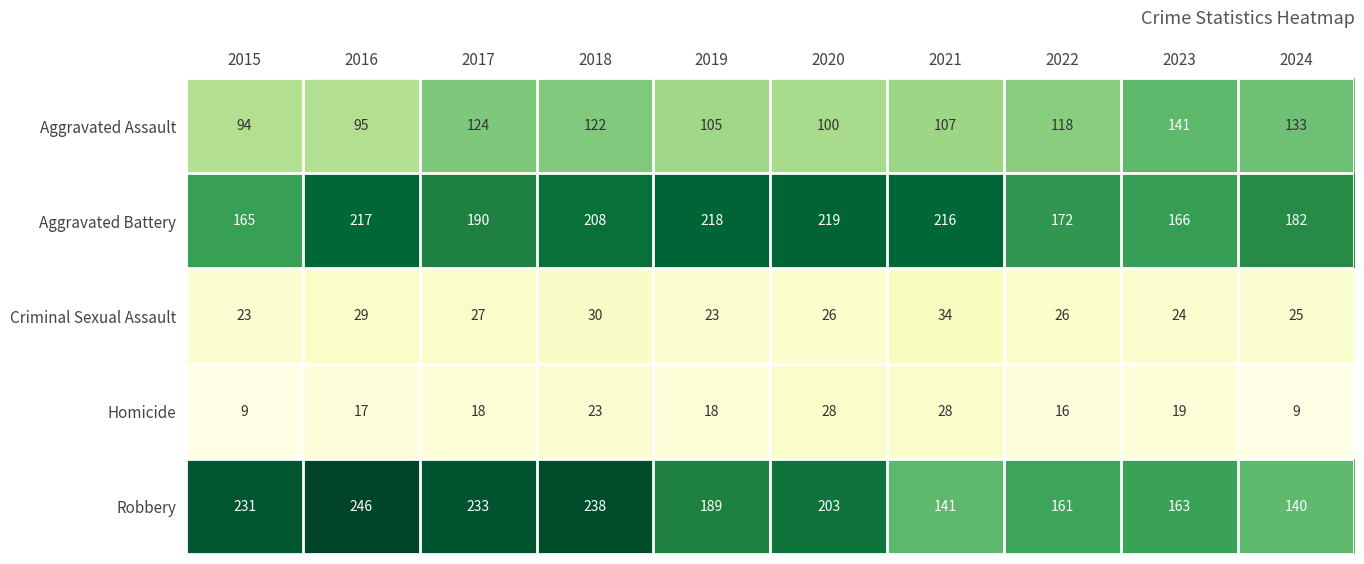

What is the spread (max minus min) of values at 2022?

156